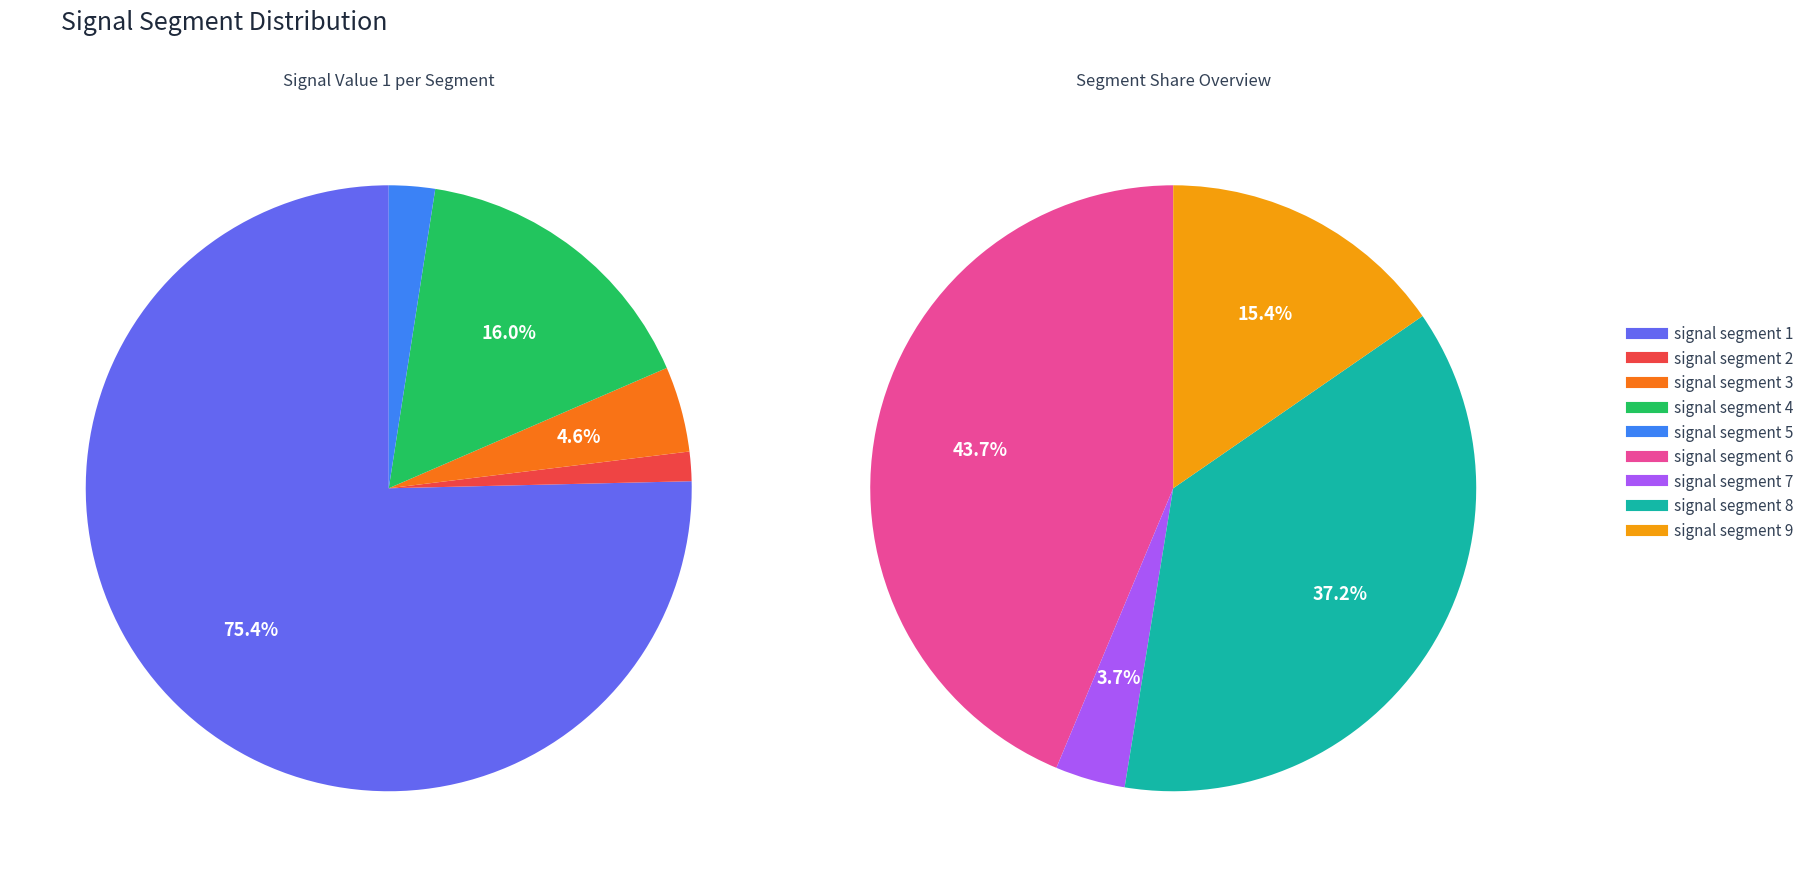

What is the largest slice in the pie chart?

signal segment 1